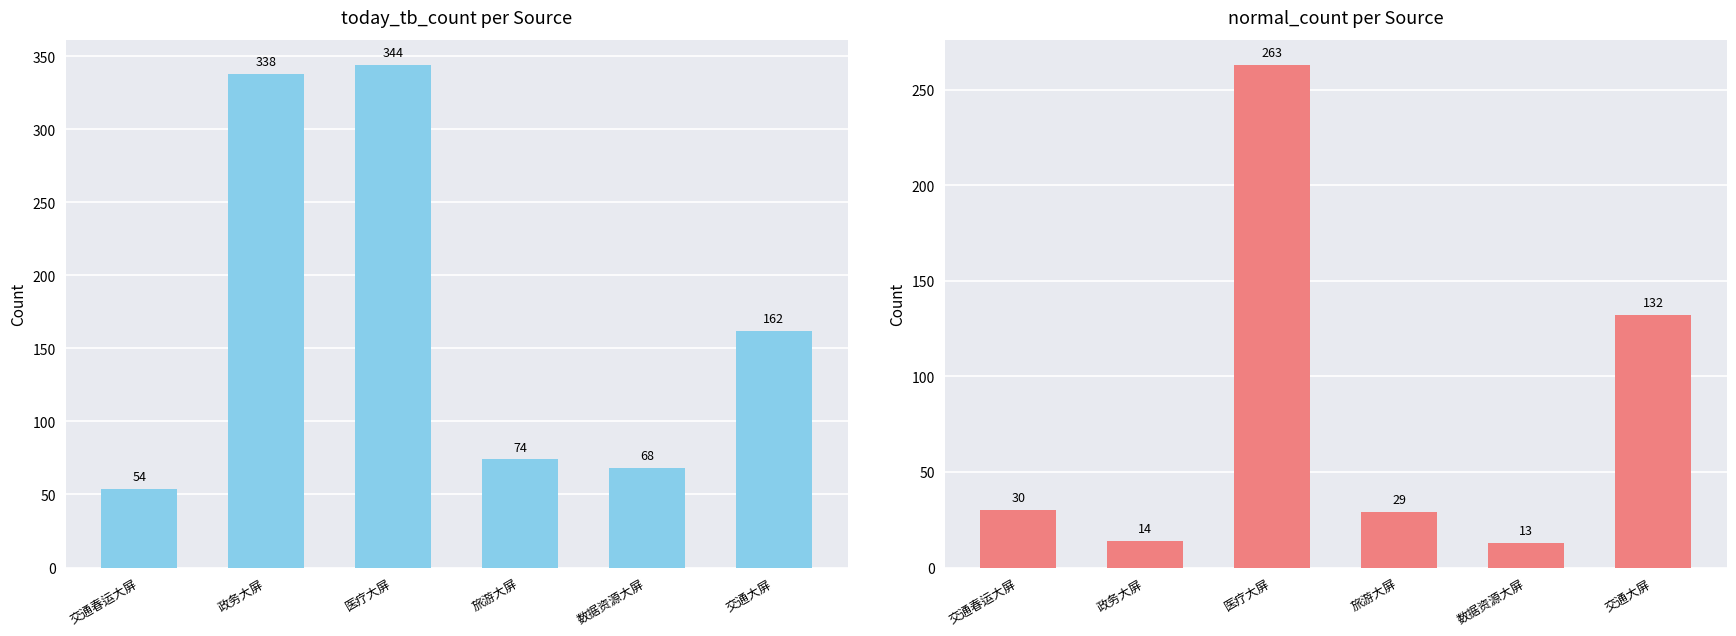

Which series has the widest spread of values?

today_tb_count